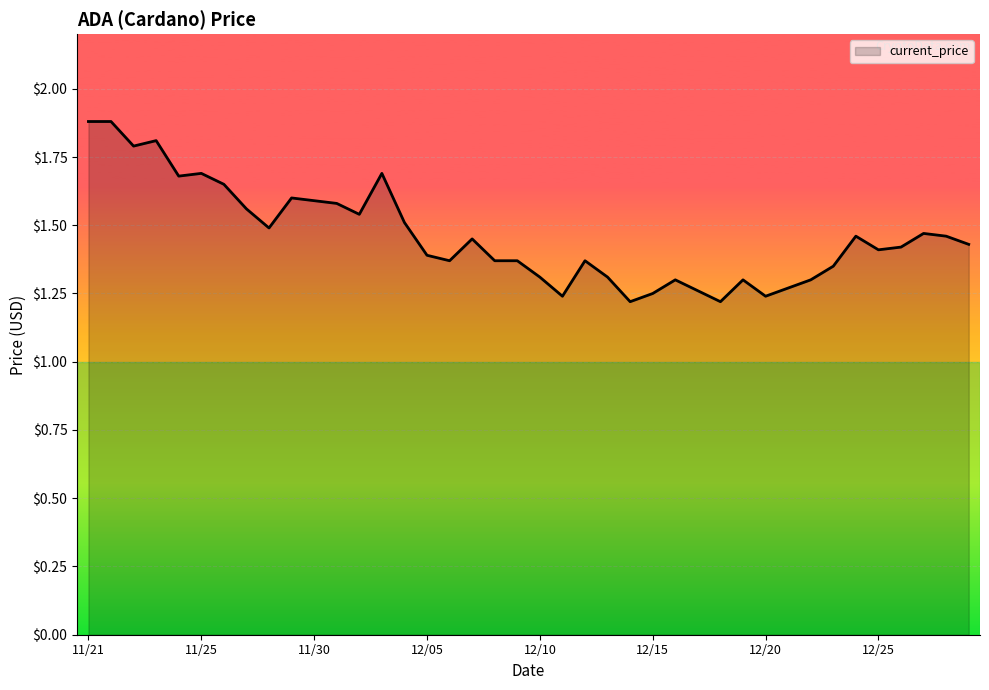

What is the greatest value displayed?

1.9